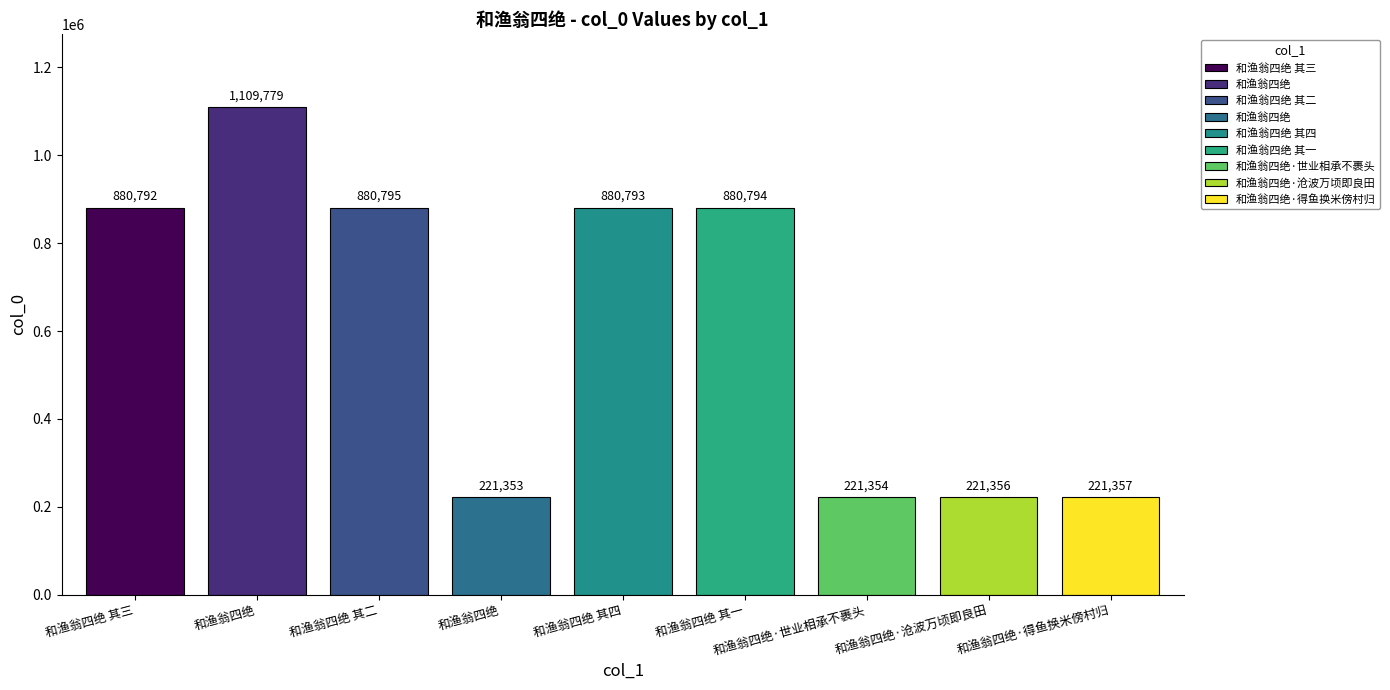

Is it true that the value at 和渔翁四绝 is 376671?

False